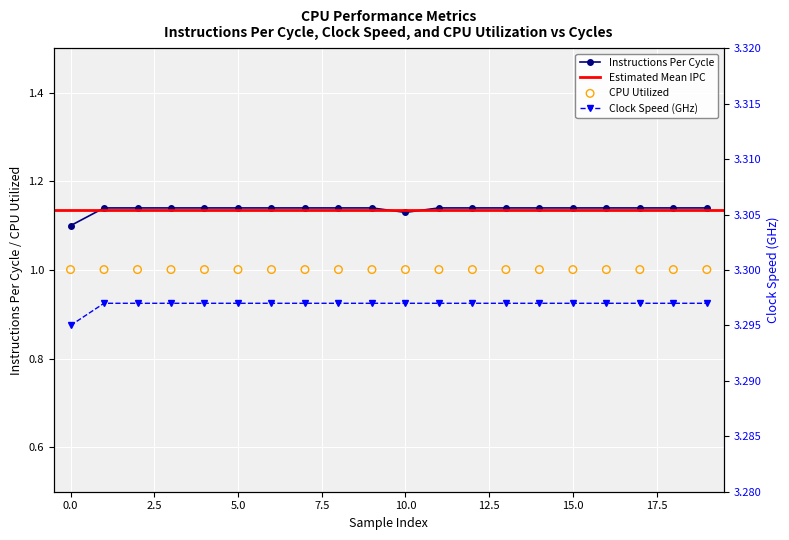

How many Instructions Per Cycle values are between 1 and 2?

20